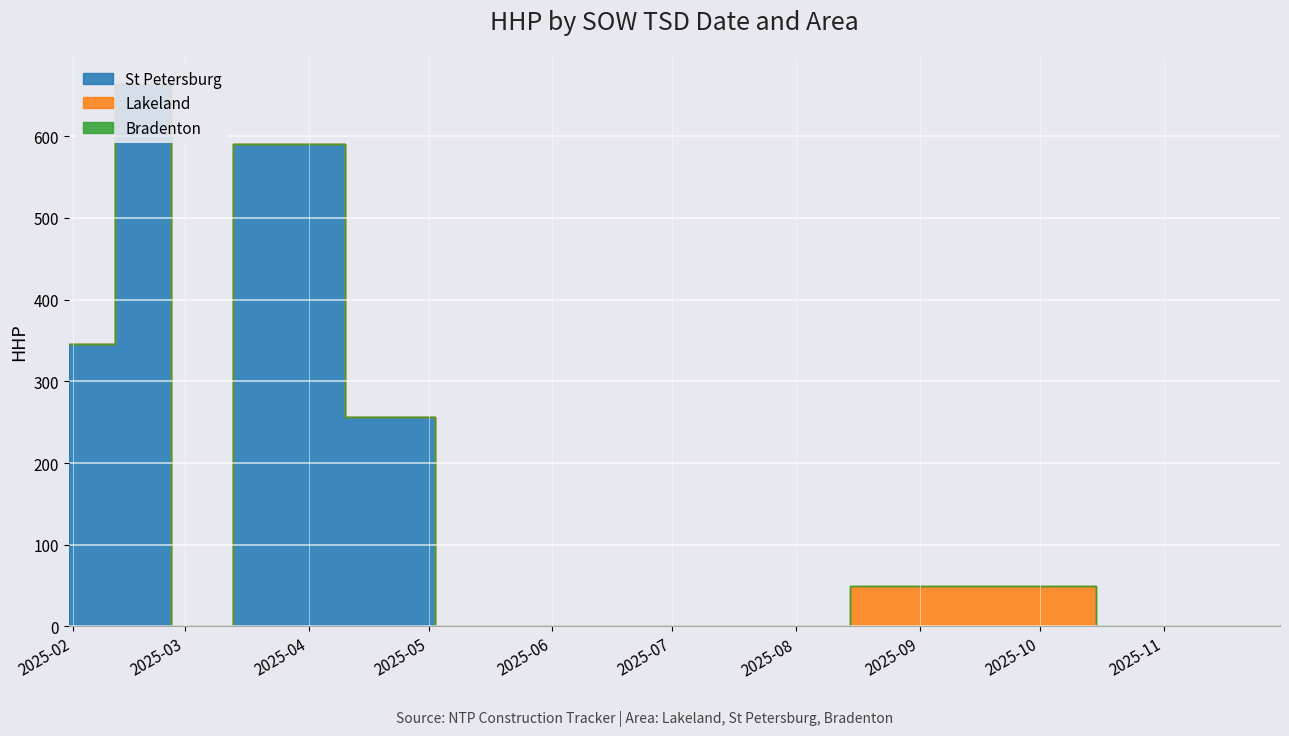

Does the chart display data point markers on the line(s)?

No